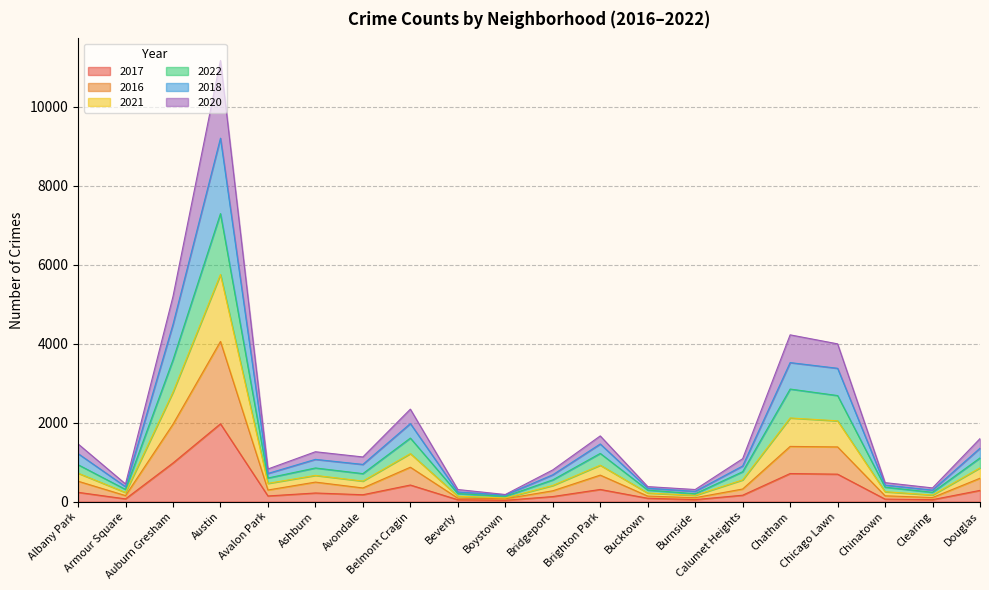

Where is the first local maximum for 2020?

Austin